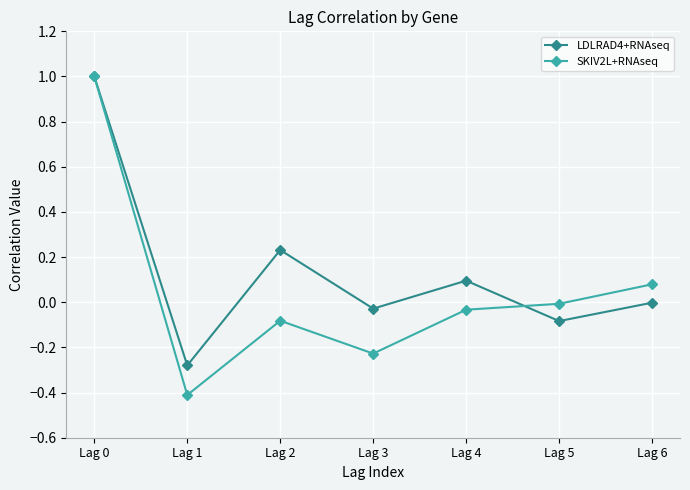

In SKIV2L+RNAseq, how many points are higher than both neighbors (excluding endpoints)?

1